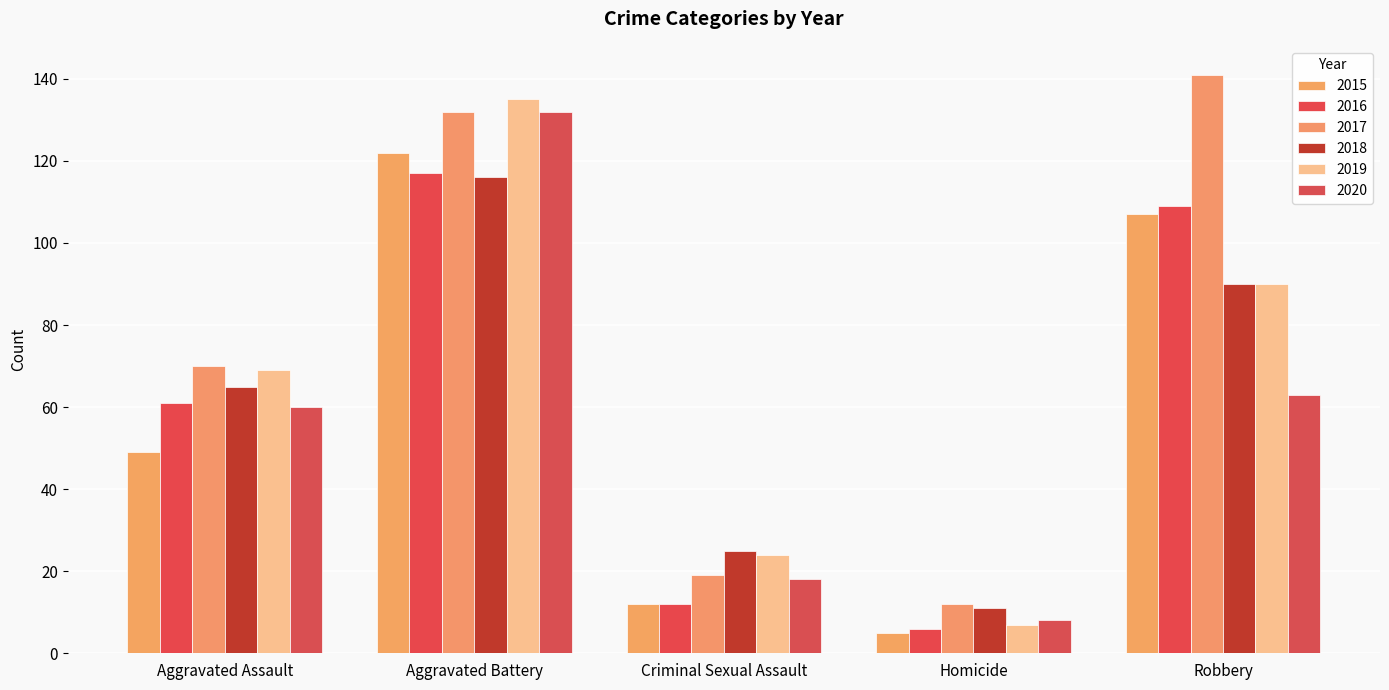

Does the chart contain stacked bars?

No